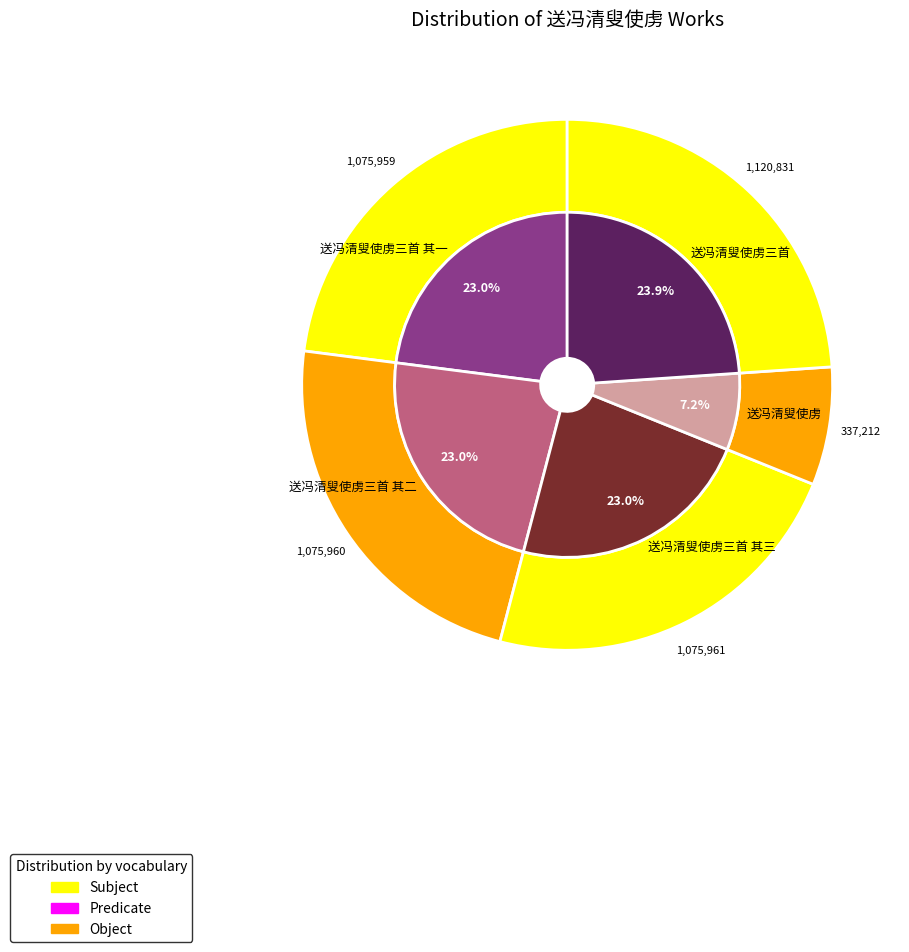

The 送冯清叟使虏三首 其三 slice represents 23% of the pie. True or false?

True